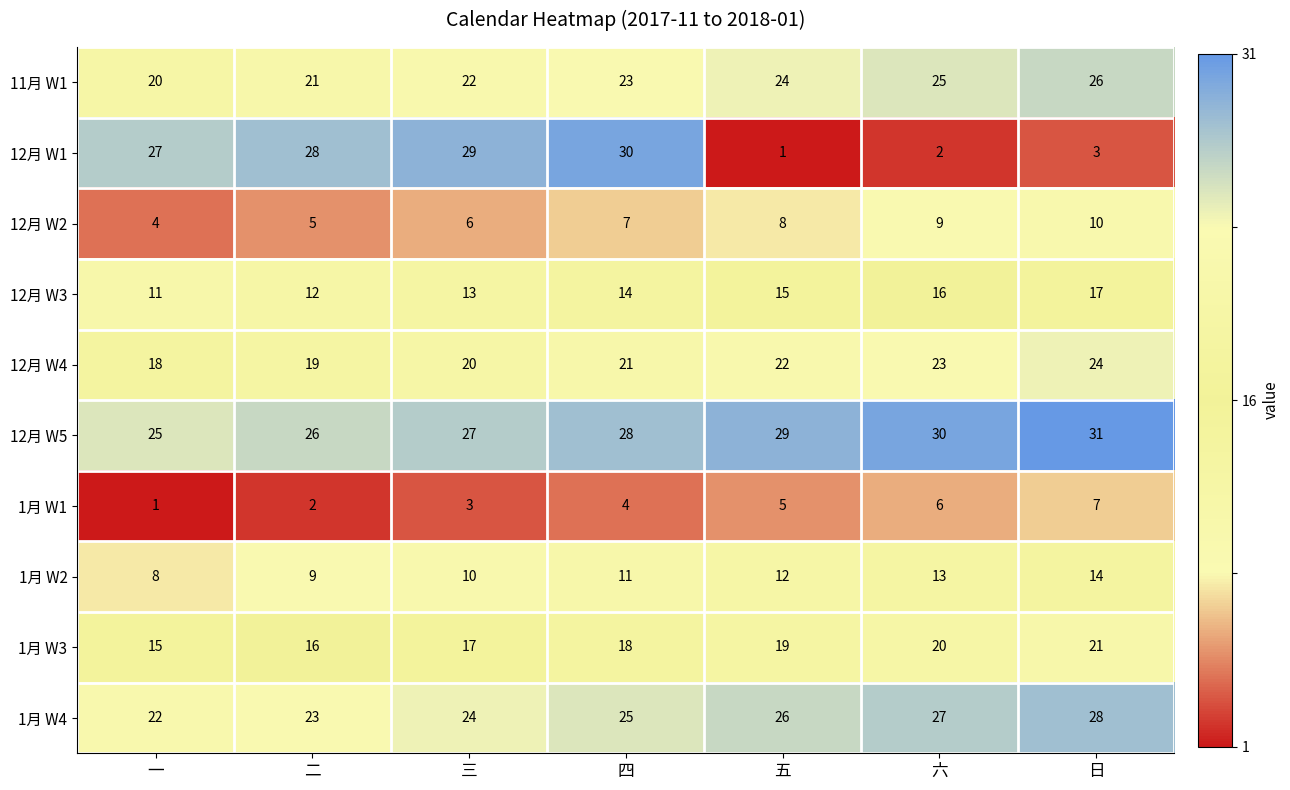

At how many categories does at least one series exceed 11?

7